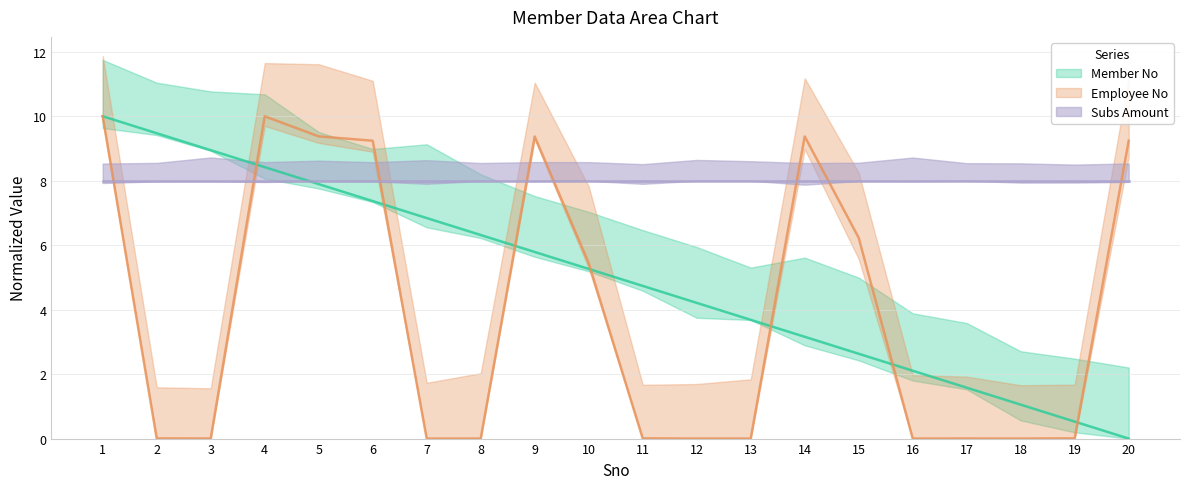

True or false: Employee No and Member No cross at least once.

True